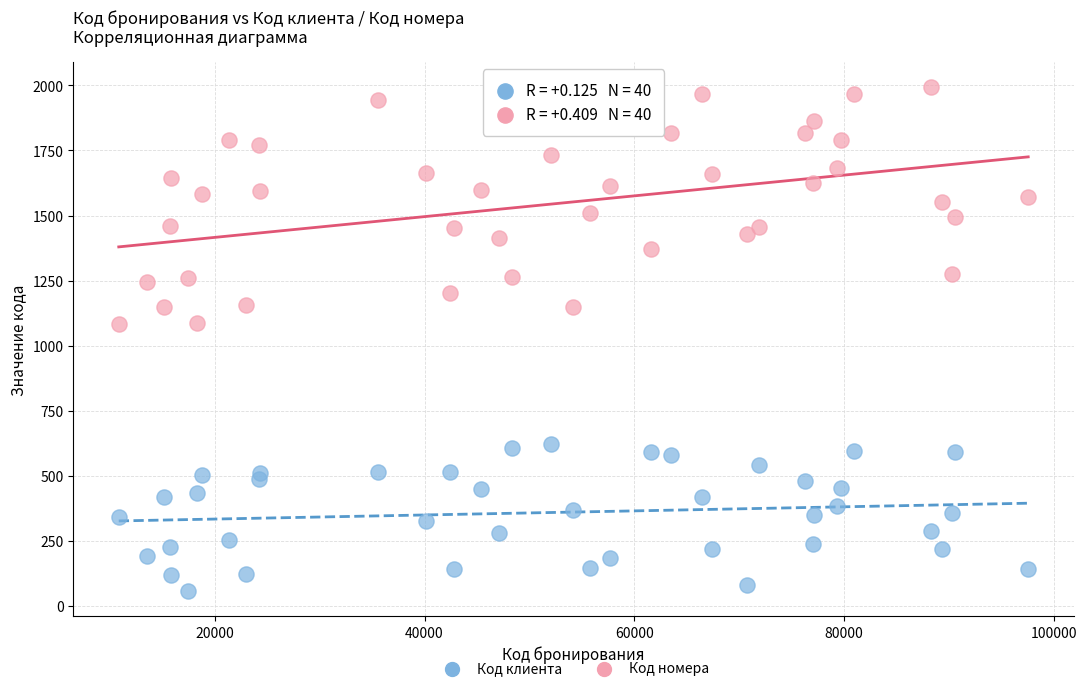

Which series reaches the minimum Y coordinate?

Код клиента